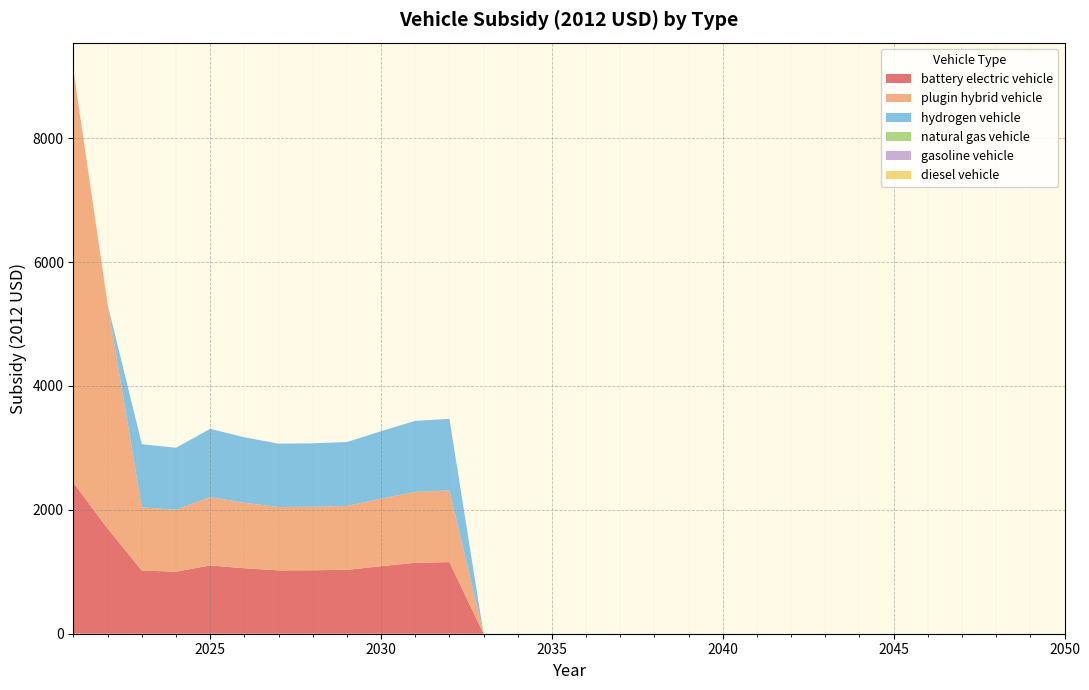

Reading right to left, transcribe all the data shown in this chart.

battery electric vehicle: 2050=0.0	2049=0.0	2048=0.0	2047=0.0	2046=0.0	2045=0.0	2044=0.0	2043=0.0	2042=0.0	2041=0.0	2040=0.0	2039=0.0	2038=0.0	2037=0.0	2036=0.0	2035=0.0	2034=0.0	2033=0.0	2032=1156.4	2031=1145.6	2030=1089.8	2029=1031.5	2028=1024.8	2027=1022.8	2026=1057.3	2025=1102.8	2024=1000.9	2023=1020.0	2022=1697.1	2021=2435.9
plugin hybrid vehicle: 2050=0.0	2049=0.0	2048=0.0	2047=0.0	2046=0.0	2045=0.0	2044=0.0	2043=0.0	2042=0.0	2041=0.0	2040=0.0	2039=0.0	2038=0.0	2037=0.0	2036=0.0	2035=0.0	2034=0.0	2033=0.0	2032=1156.4	2031=1145.6	2030=1089.8	2029=1031.5	2028=1024.8	2027=1022.8	2026=1057.3	2025=1102.8	2024=1000.9	2023=1020.0	2022=3617.1	2021=6652.7
hydrogen vehicle: 2050=0.0	2049=0.0	2048=0.0	2047=0.0	2046=0.0	2045=0.0	2044=0.0	2043=0.0	2042=0.0	2041=0.0	2040=0.0	2039=0.0	2038=0.0	2037=0.0	2036=0.0	2035=0.0	2034=0.0	2033=0.0	2032=1156.4	2031=1145.6	2030=1089.8	2029=1031.5	2028=1024.8	2027=1022.8	2026=1057.3	2025=1102.8	2024=1000.9	2023=1020.0	2022=0.0	2021=0.0
natural gas vehicle: 2050=0.0	2049=0.0	2048=0.0	2047=0.0	2046=0.0	2045=0.0	2044=0.0	2043=0.0	2042=0.0	2041=0.0	2040=0.0	2039=0.0	2038=0.0	2037=0.0	2036=0.0	2035=0.0	2034=0.0	2033=0.0	2032=0.0	2031=0.0	2030=0.0	2029=0.0	2028=0.0	2027=0.0	2026=0.0	2025=0.0	2024=0.0	2023=0.0	2022=0.0	2021=0.0
gasoline vehicle: 2050=0.0	2049=0.0	2048=0.0	2047=0.0	2046=0.0	2045=0.0	2044=0.0	2043=0.0	2042=0.0	2041=0.0	2040=0.0	2039=0.0	2038=0.0	2037=0.0	2036=0.0	2035=0.0	2034=0.0	2033=0.0	2032=0.0	2031=0.0	2030=0.0	2029=0.0	2028=0.0	2027=0.0	2026=0.0	2025=0.0	2024=0.0	2023=0.0	2022=0.0	2021=0.0
diesel vehicle: 2050=0.0	2049=0.0	2048=0.0	2047=0.0	2046=0.0	2045=0.0	2044=0.0	2043=0.0	2042=0.0	2041=0.0	2040=0.0	2039=0.0	2038=0.0	2037=0.0	2036=0.0	2035=0.0	2034=0.0	2033=0.0	2032=0.0	2031=0.0	2030=0.0	2029=0.0	2028=0.0	2027=0.0	2026=0.0	2025=0.0	2024=0.0	2023=0.0	2022=0.0	2021=0.0